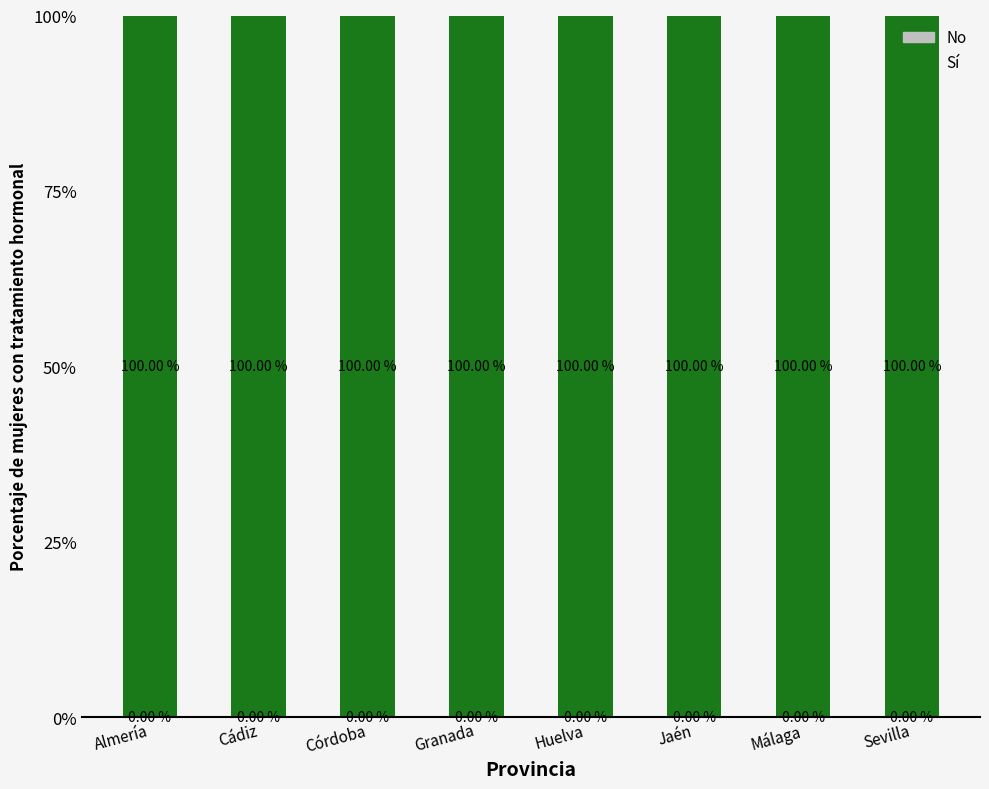

The value of Sí at Huelva is 100. True or false?

True